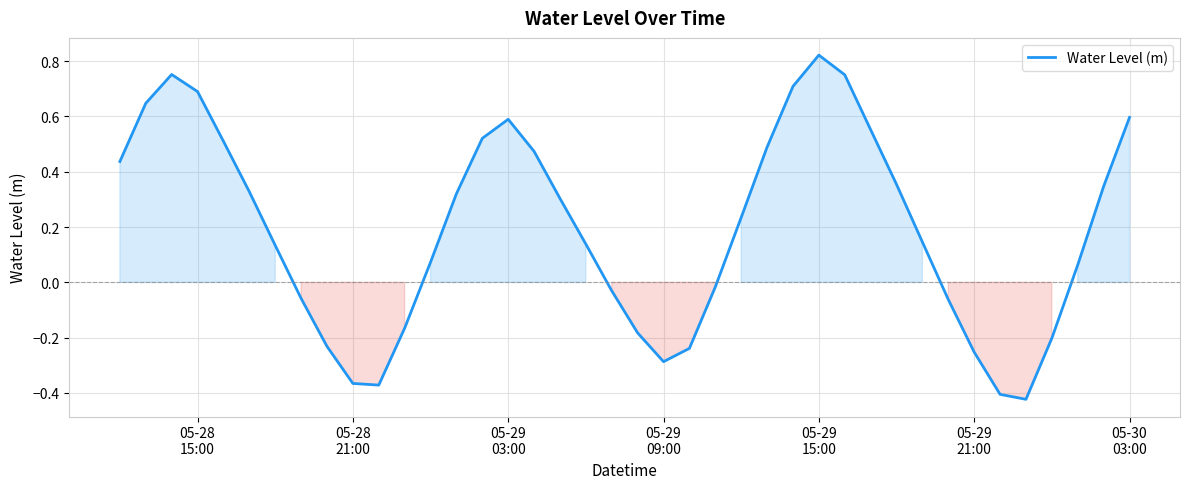

How many lines are shown in the chart?

1